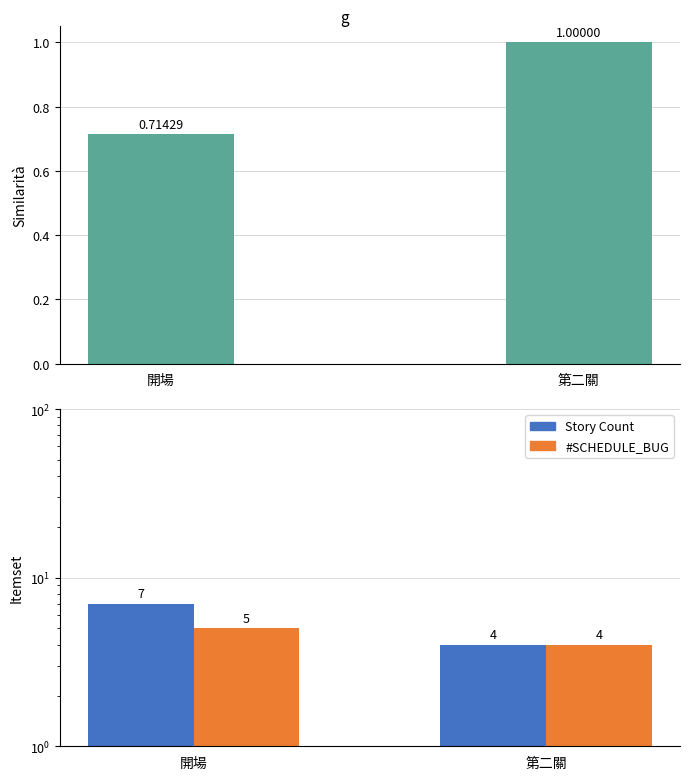

What is the label of the 2nd bar from the left?

第二關